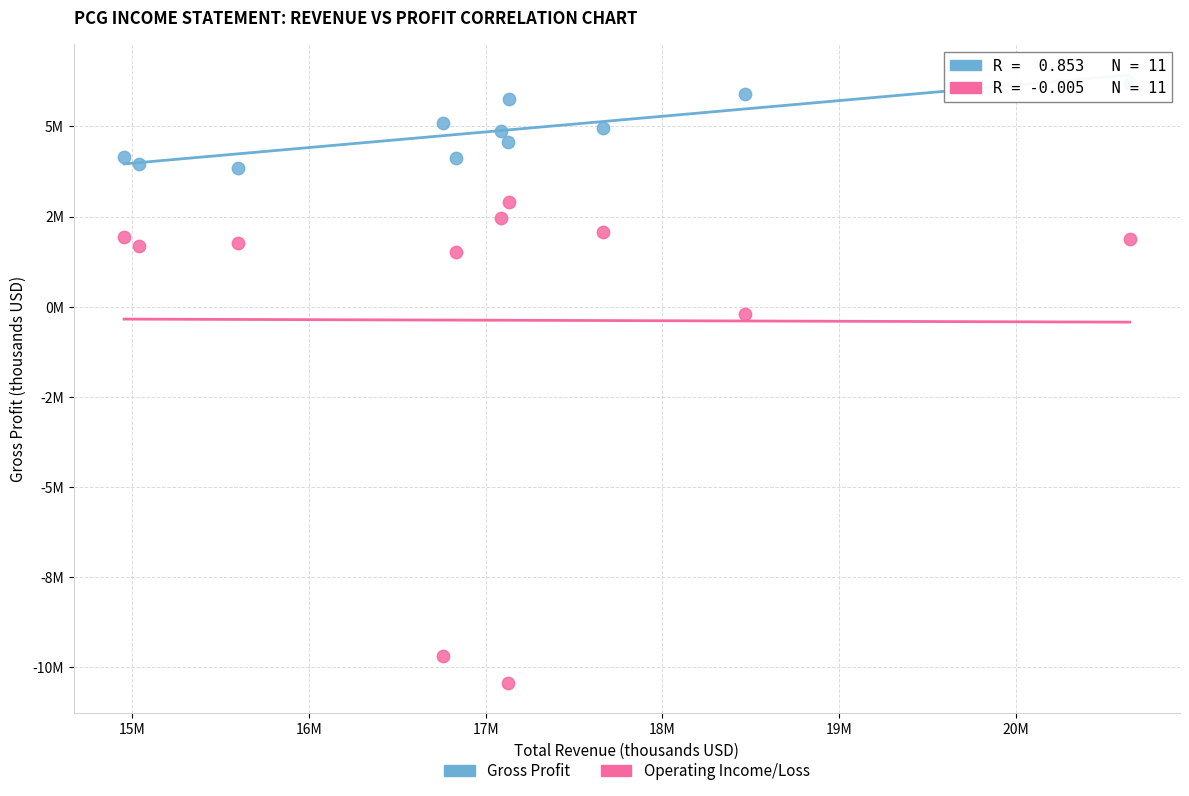

Which series contains the highest Y value?

Gross Profit